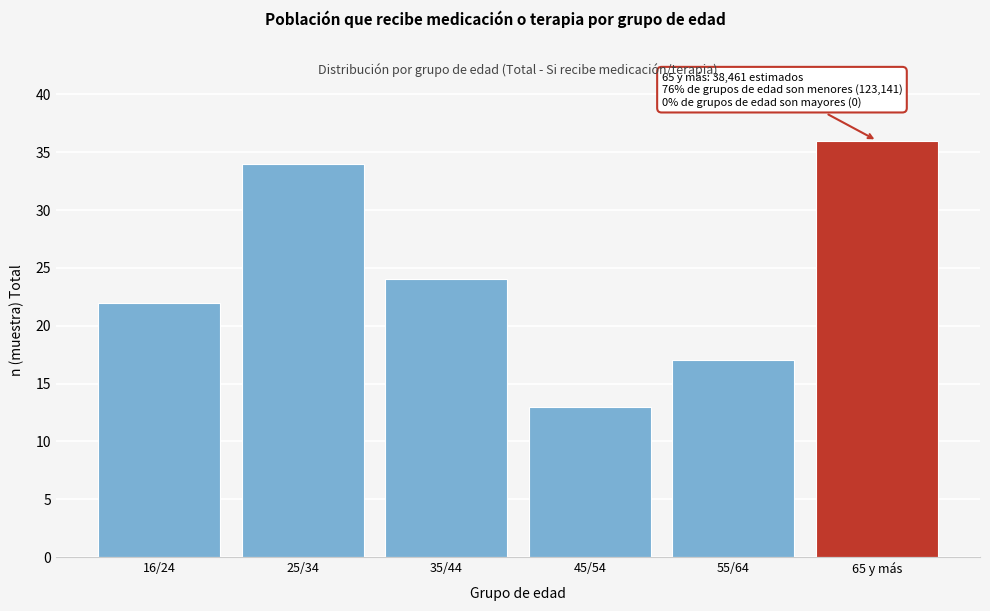

Reading left to right, extract all data points from this chart.

16/24=22	25/34=34	35/44=24	45/54=13	55/64=17	65 y más=36